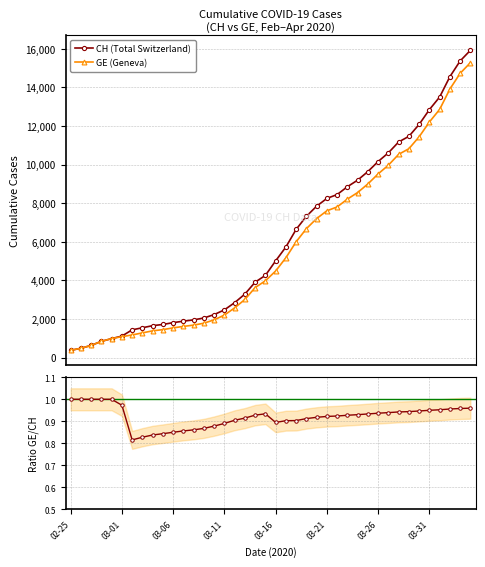

At which label is GE (Geneva) closest to 7829?

26